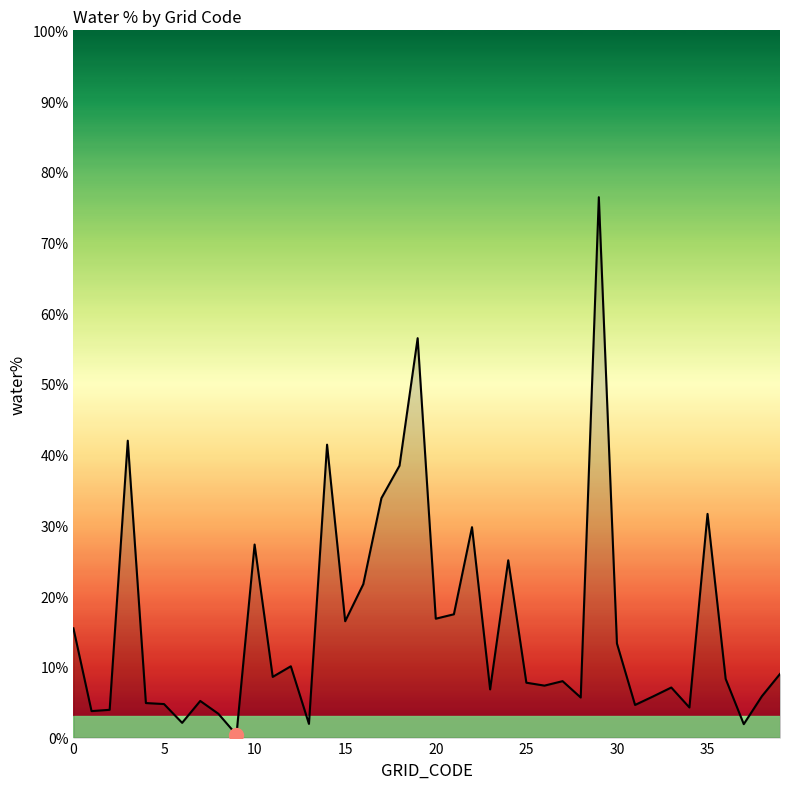

How many lines are shown in the chart?

1